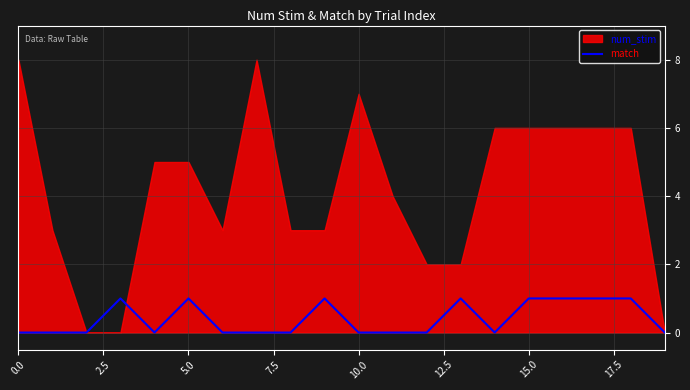

How many lines are shown in the chart?

1